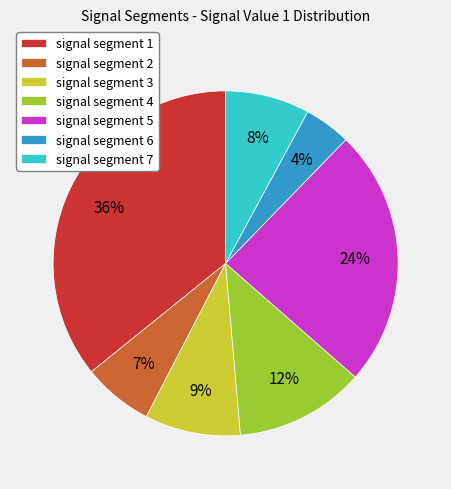

Is the sum of signal segment 4 and signal segment 5 greater than half?

No